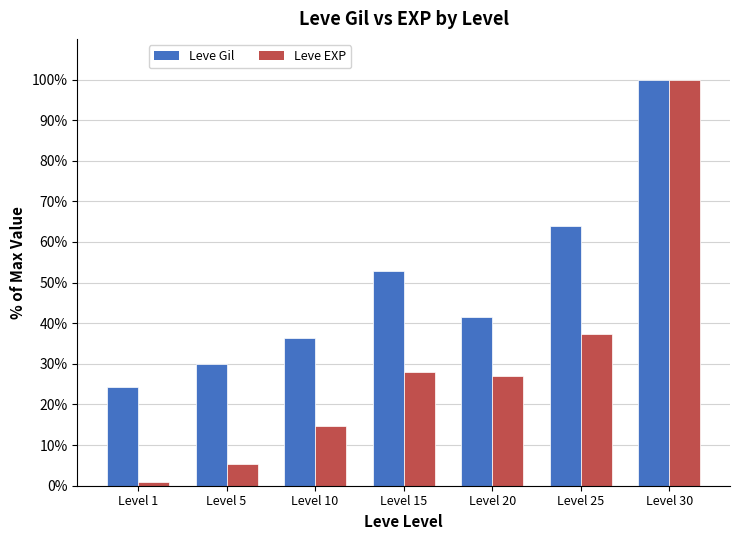

At which category is the sum across all series the highest?

Level 30